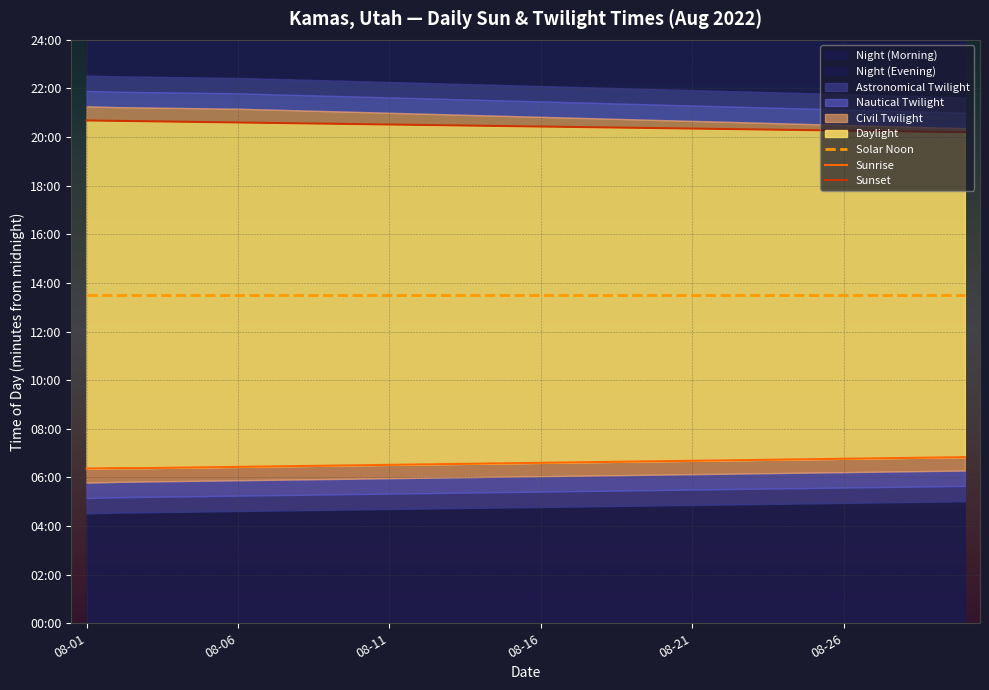

Between 28 and 21, which is larger?

28